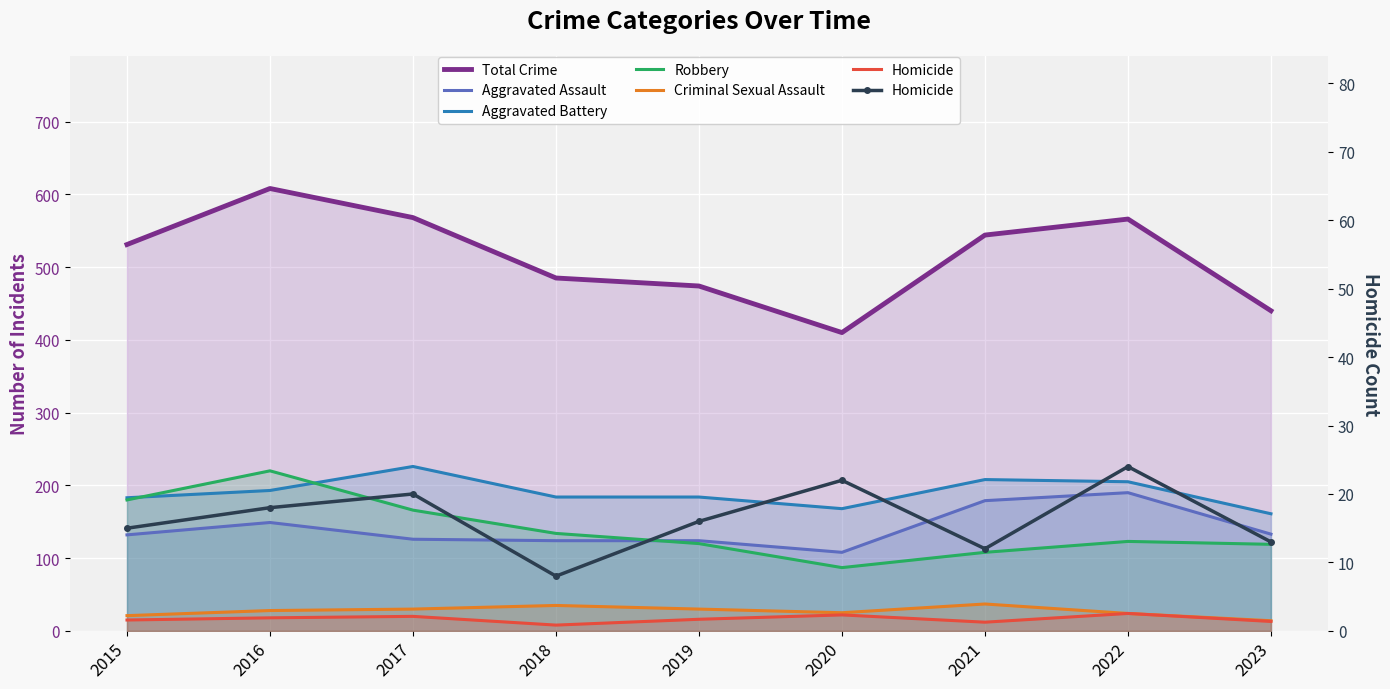

Is the value of Aggravated Assault at 2023 greater than the value of Homicide at 2017?

Yes